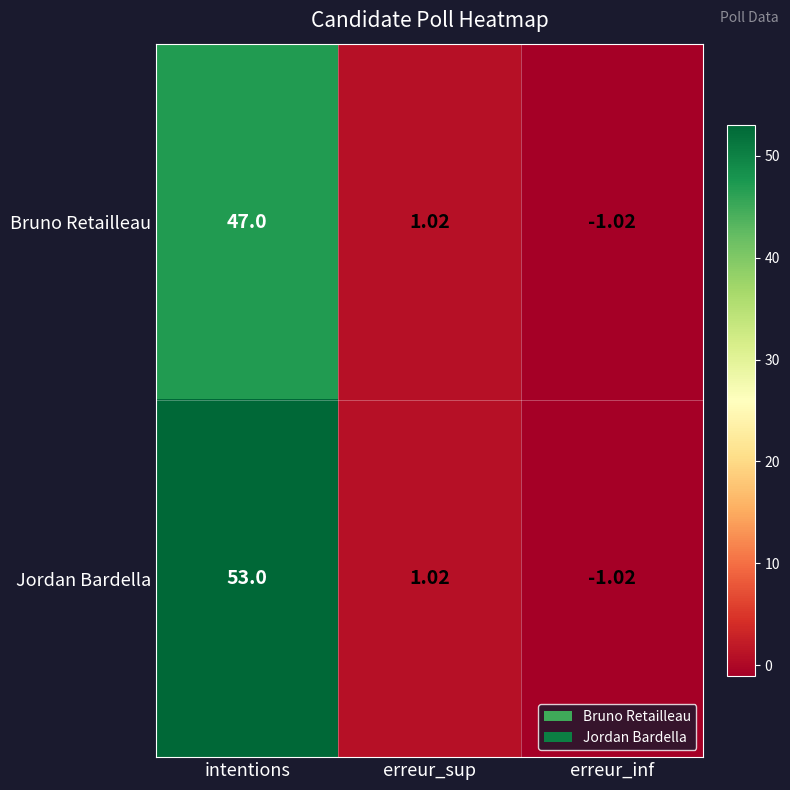

What is the greatest value displayed?

53.0